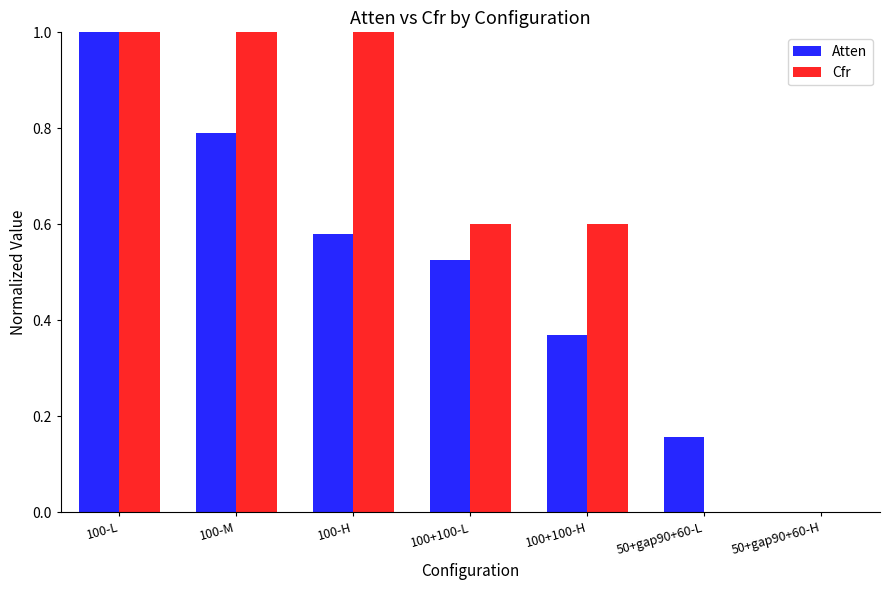

What is the sum of all Atten values?

3.4